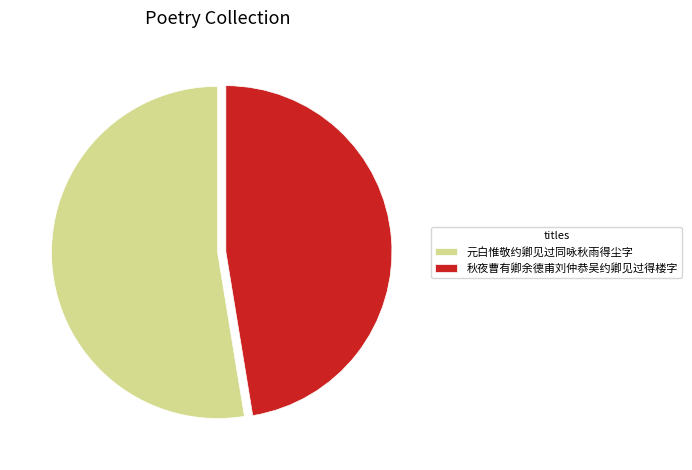

Is it true that 元白惟敬约卿见过同咏秋雨得尘字 is 53% of the pie?

True